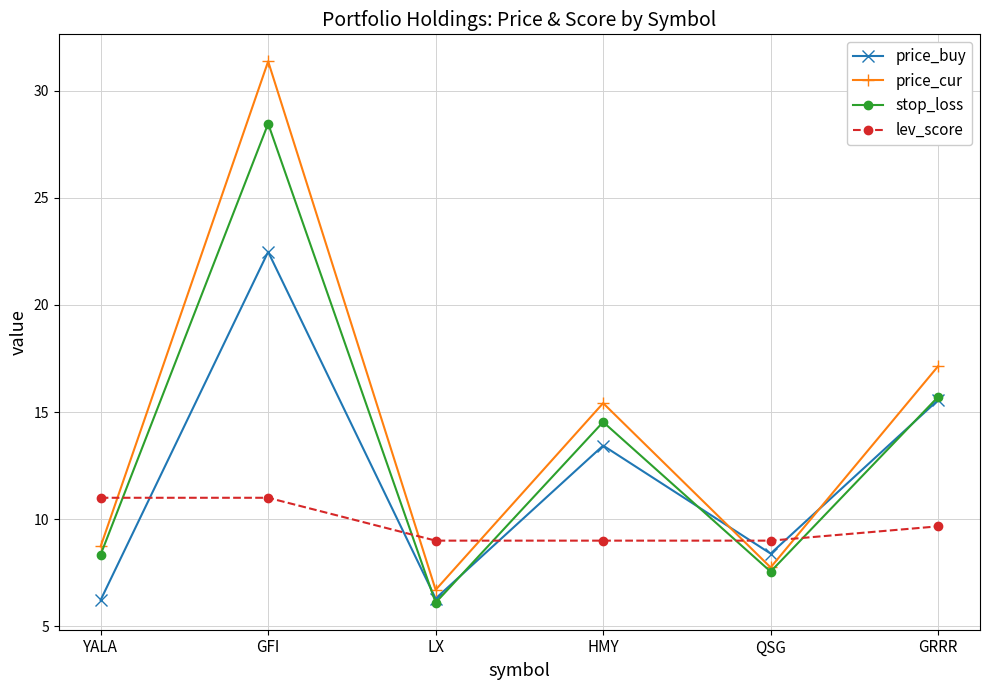

Rank the series by their average value, from lowest to highest.

lev_score, price_buy, stop_loss, price_cur